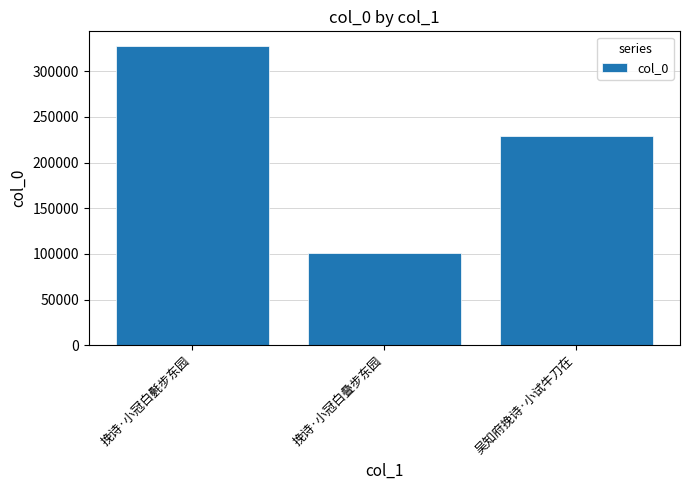

Where does the data first go above 229284?

挽诗·小冠白氎步东园